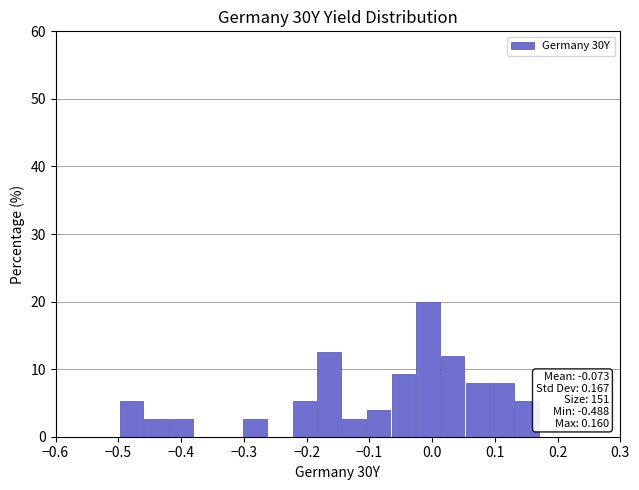

Read against the x-axis, roughly where is the centre of the tallest bar?

-0.01